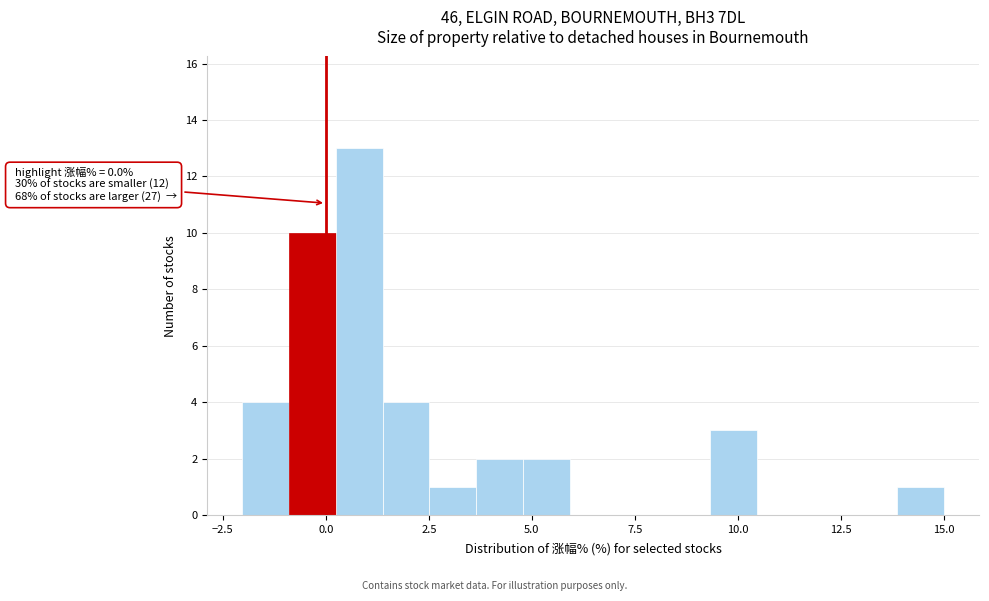

Around what value on the x-axis is the tallest bar? Give the approximate position of its centre, as read against the axis.

1.0